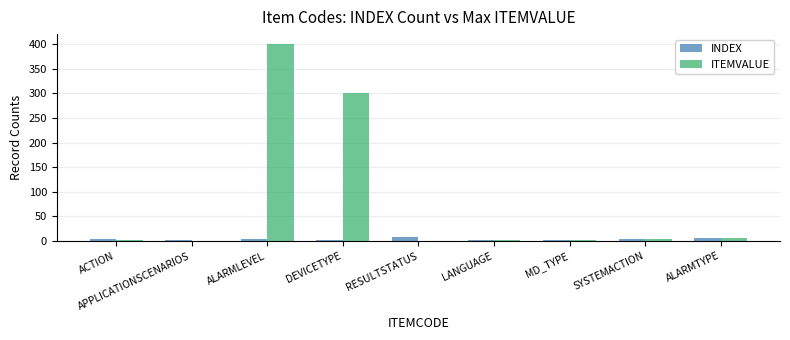

What is the sum of all ITEMVALUE values?

720